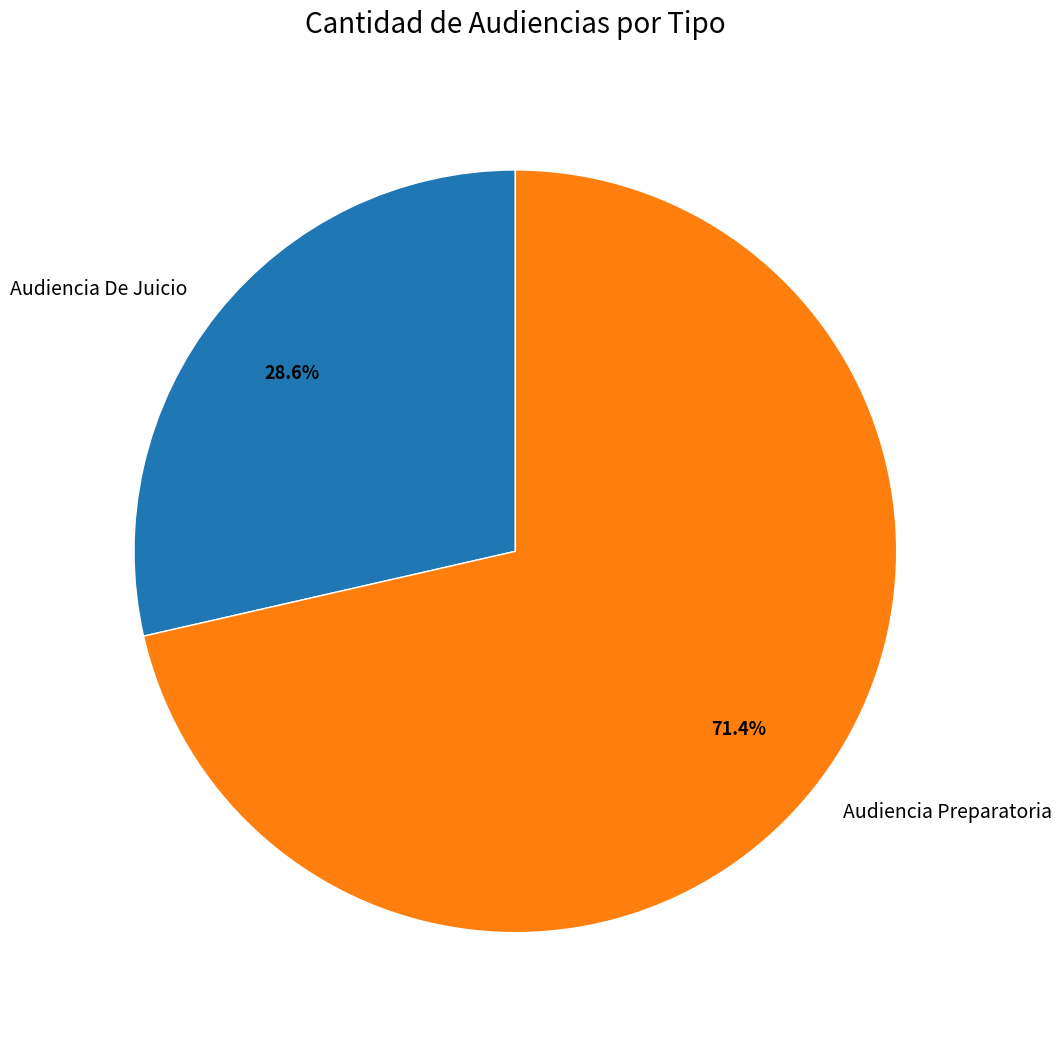

Combined, what portion of the pie is Audiencia Preparatoria and Audiencia De Juicio?

100.0%